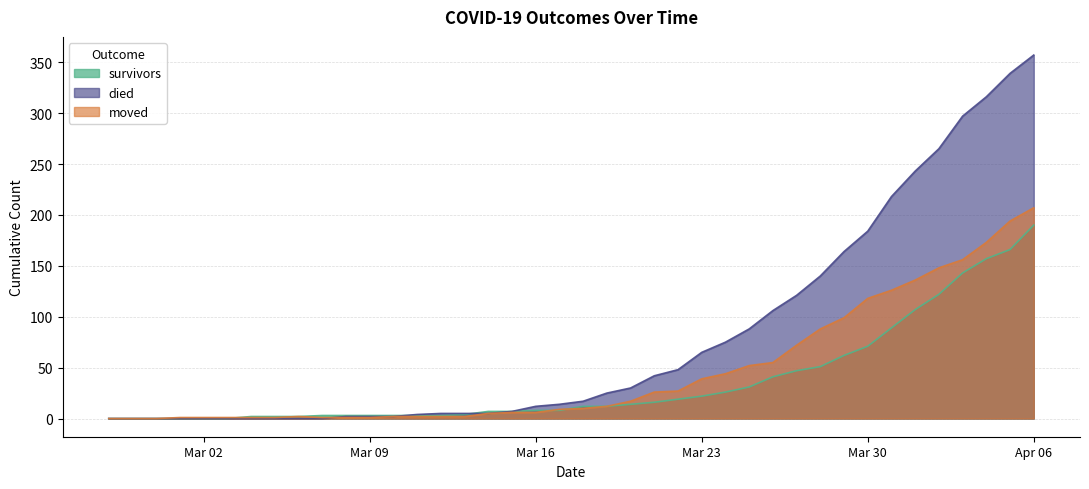

Where is survivors nearest to the value 95?

2020-03-31